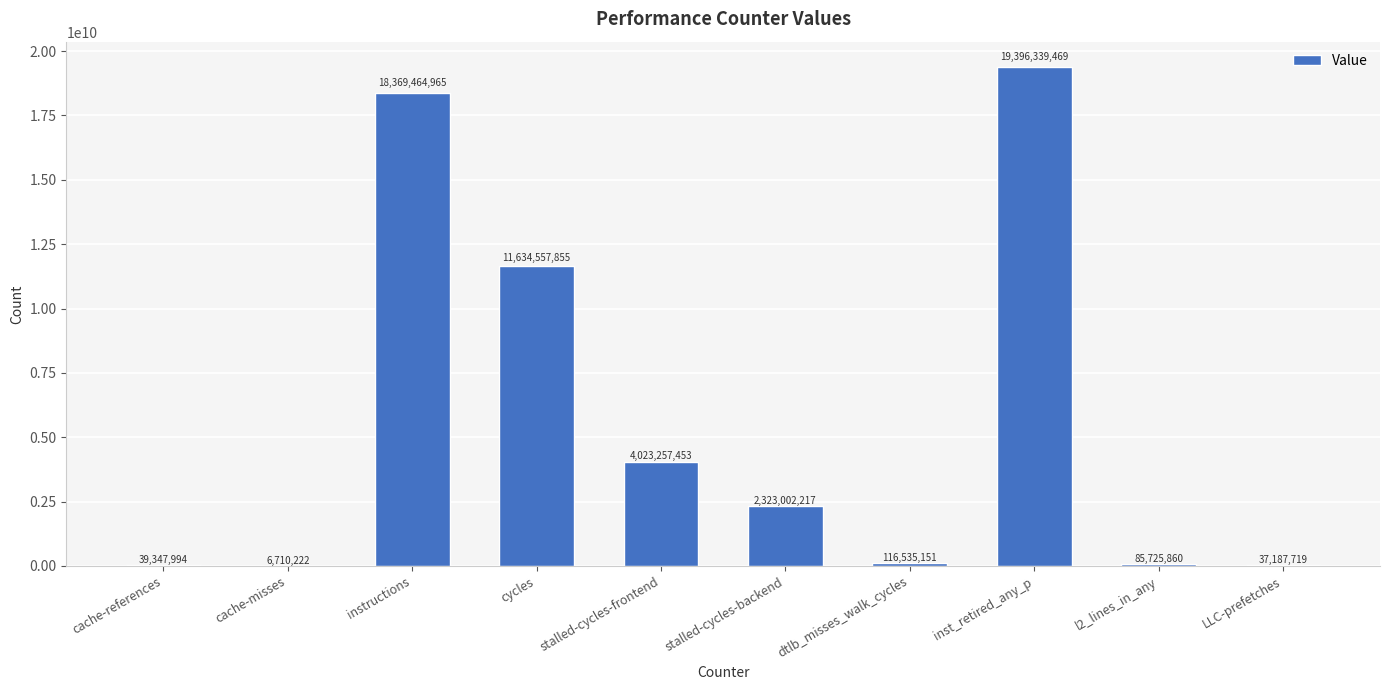

Reading right to left, what are all the values shown in this chart?

LLC-prefetches=37187719	l2_lines_in_any=85725860	inst_retired_any_p=19396339469	dtlb_misses_walk_cycles=116535151	stalled-cycles-backend=2323002217	stalled-cycles-frontend=4023257453	cycles=11634557855	instructions=18369464965	cache-misses=6710222	cache-references=39347994